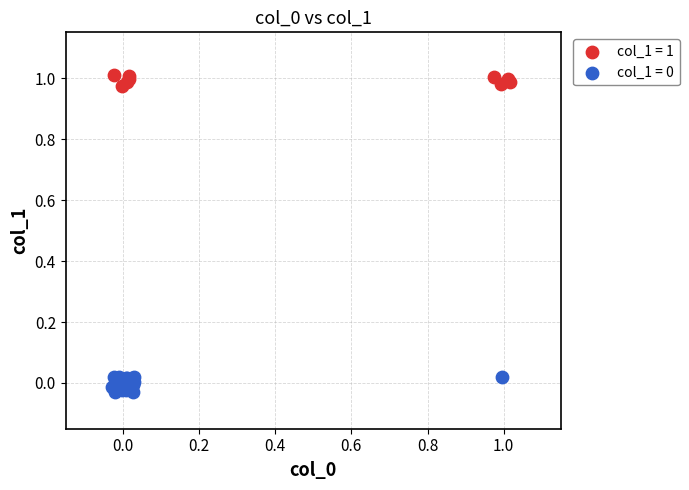

Which series reaches the maximum Y coordinate?

col_1 = 1